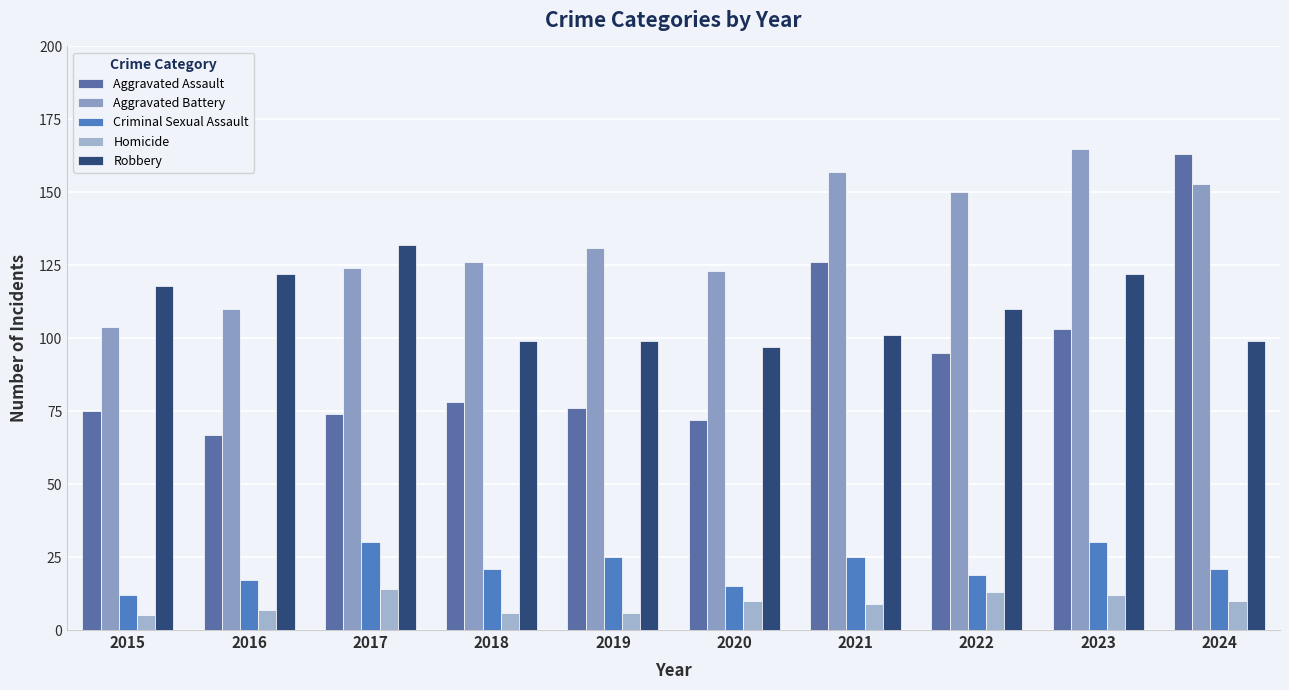

Which label corresponds to the largest value in the chart?

2023